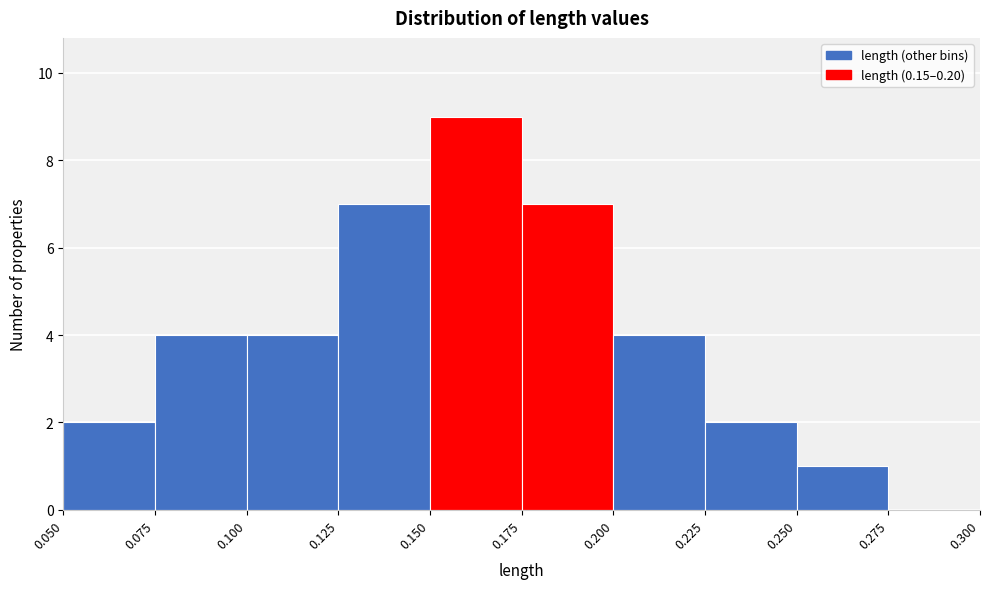

What is the height of the bar covering 0.175 to 0.200 on the x-axis? The values are not printed on the chart, so give them approximately, as read against the axis.

7